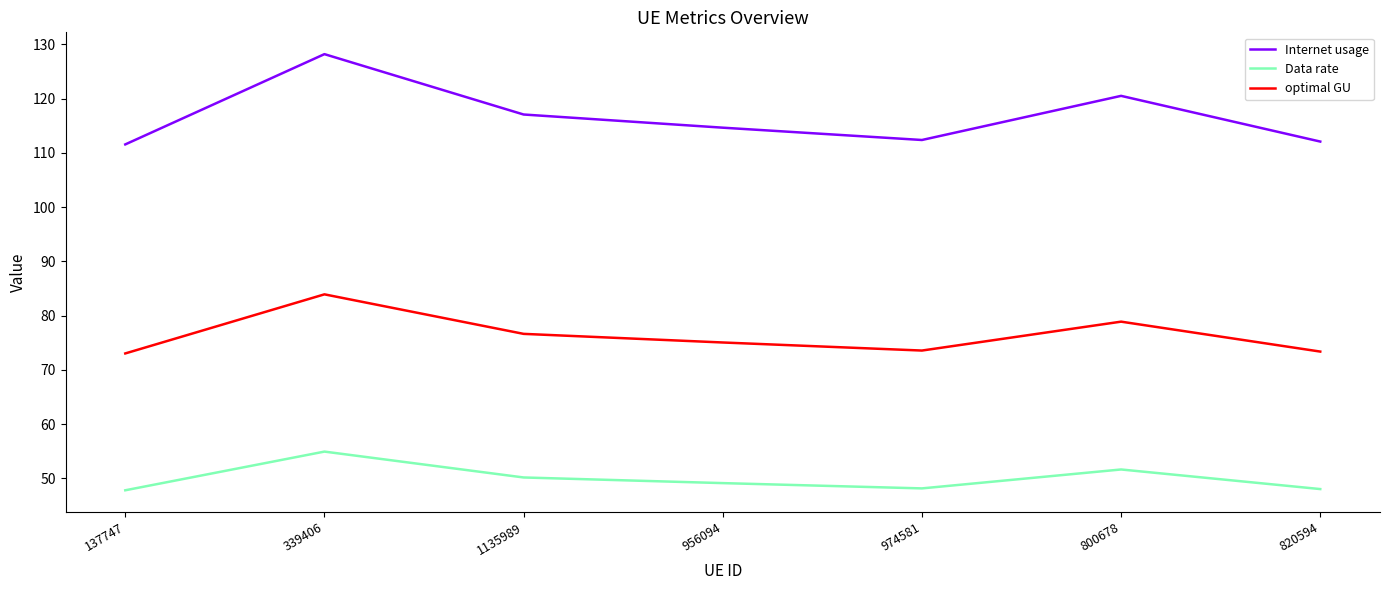

Rank the series by their maximum value, from lowest to highest.

Data rate, optimal GU, Internet usage